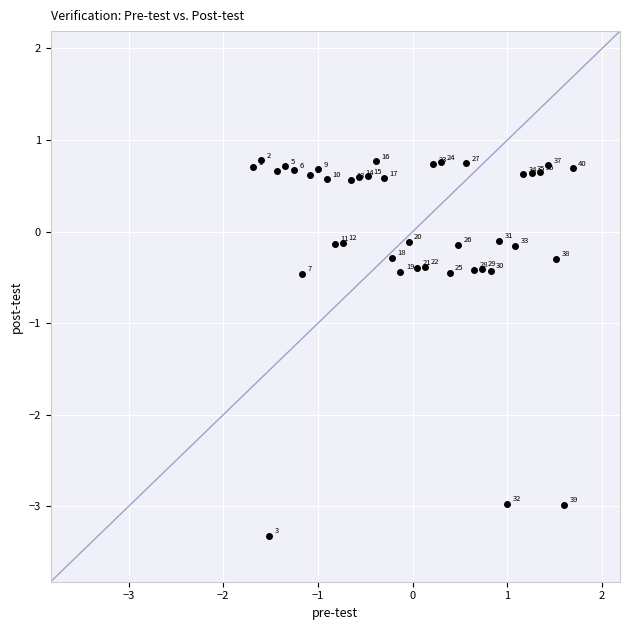

What Y value in the scatter plot is closest to -1?

-0.5